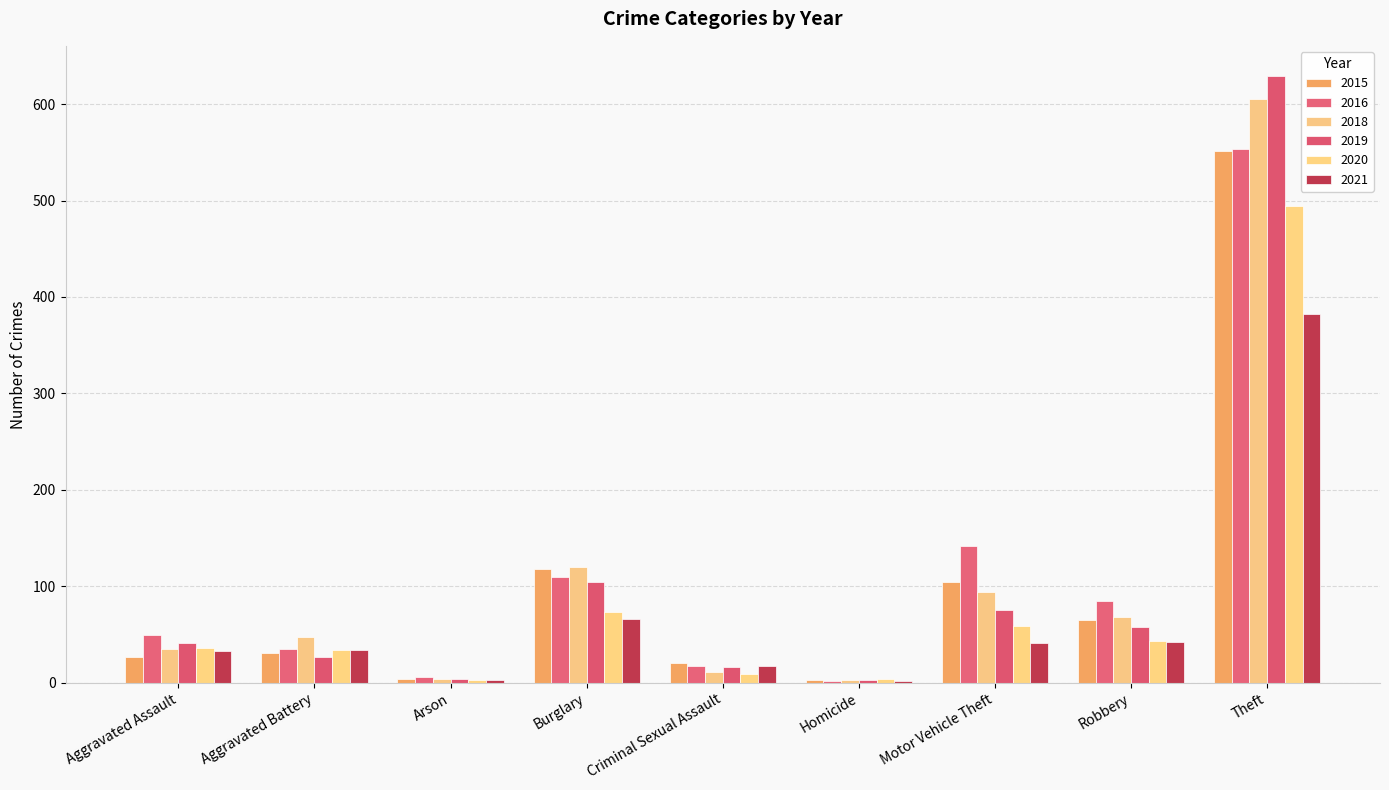

What is the difference between the maximum and minimum values in the 2015 series?

548